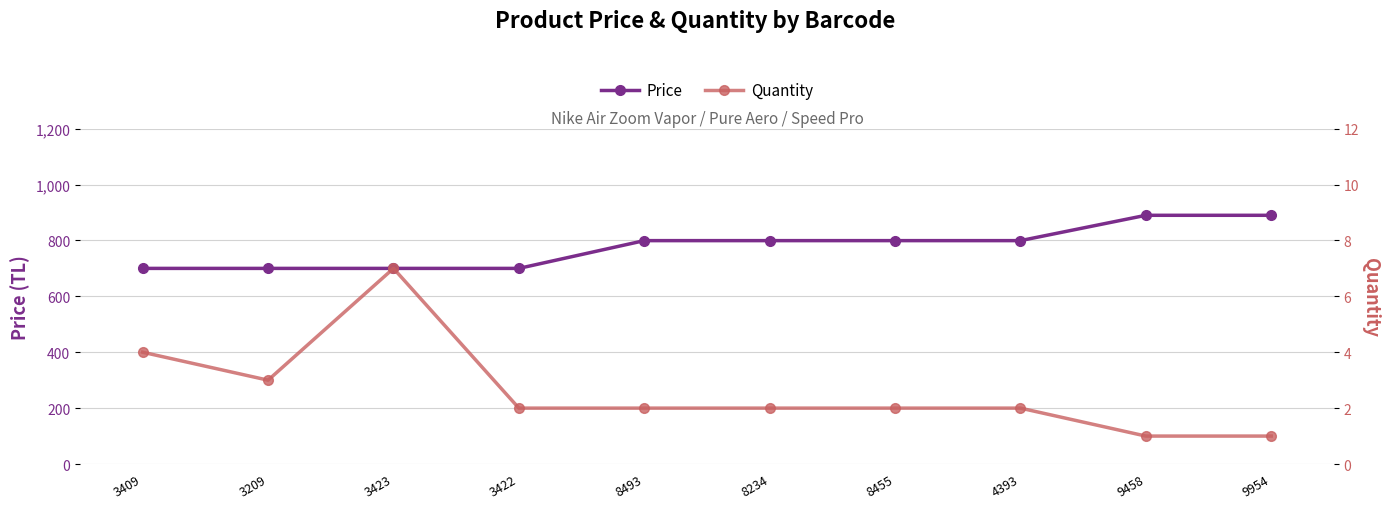

What is the difference between the maximum and second lowest values in the Quantity series?

6.0